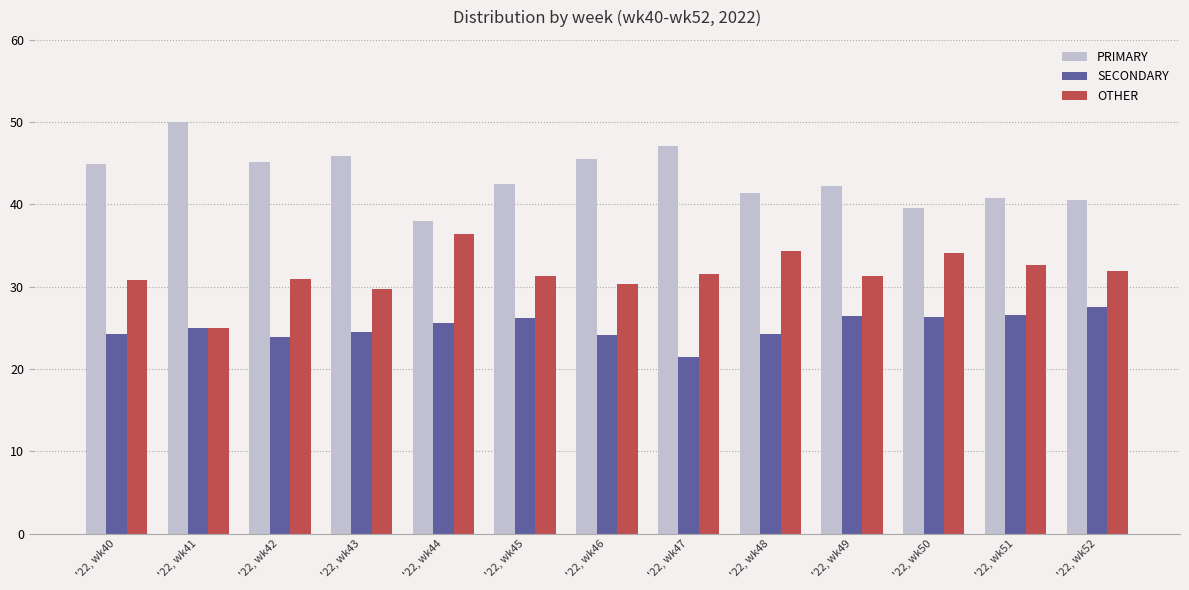

The PRIMARY series shows 67.3 at '22, wk40. True or false?

False